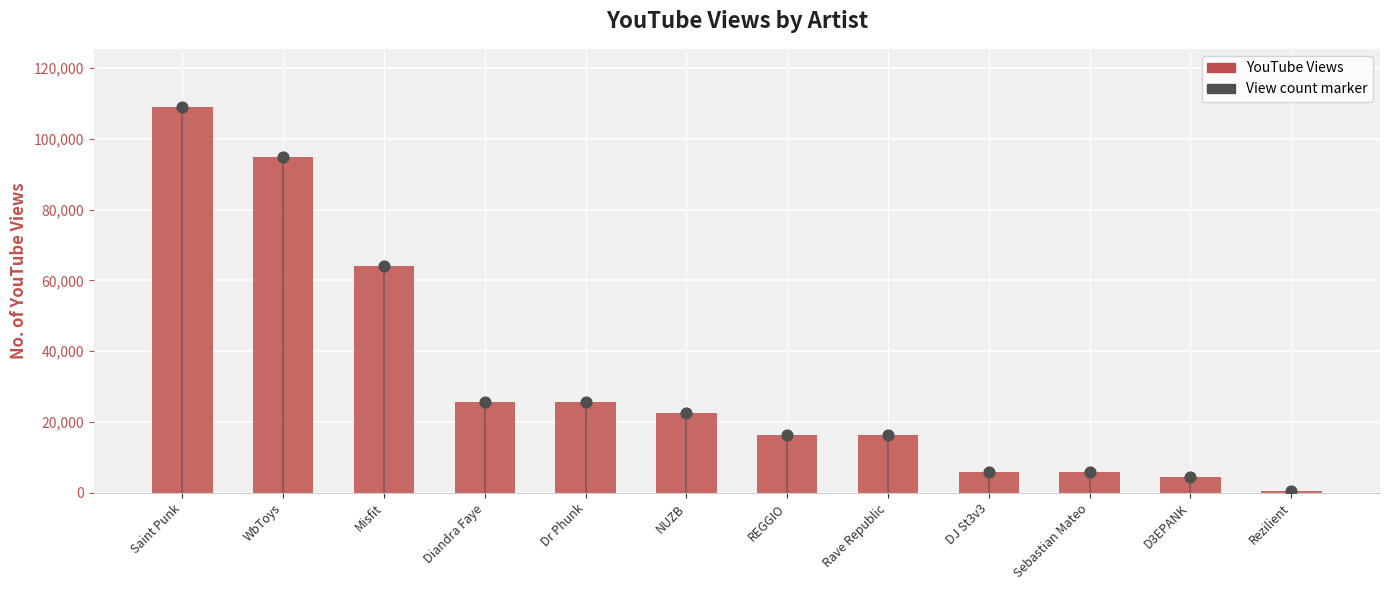

What are all the series names shown in the legend?

YouTube Views, View count marker